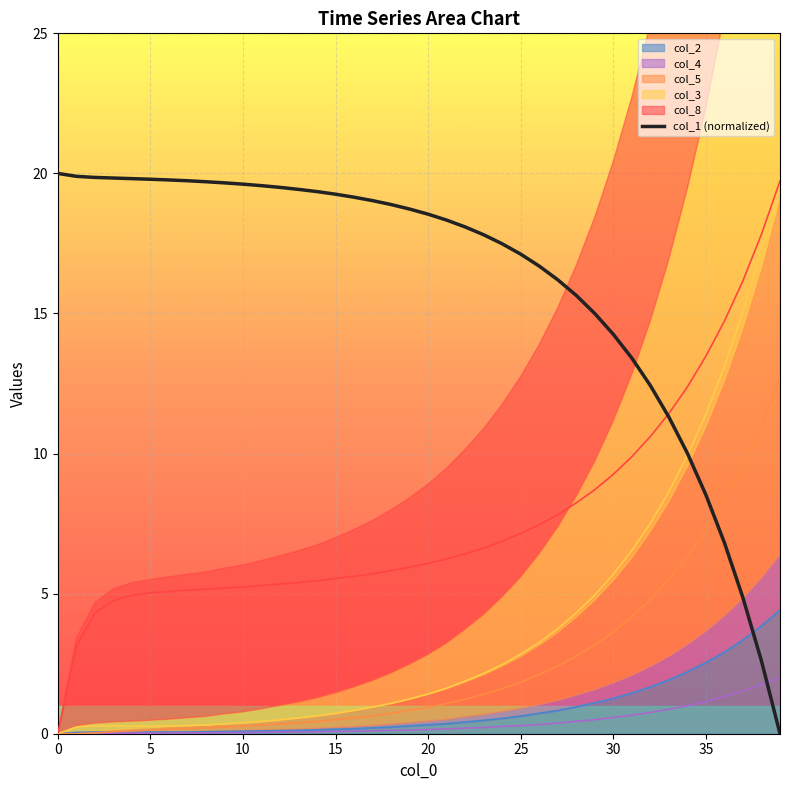

Which category has the lowest value across all series?

39